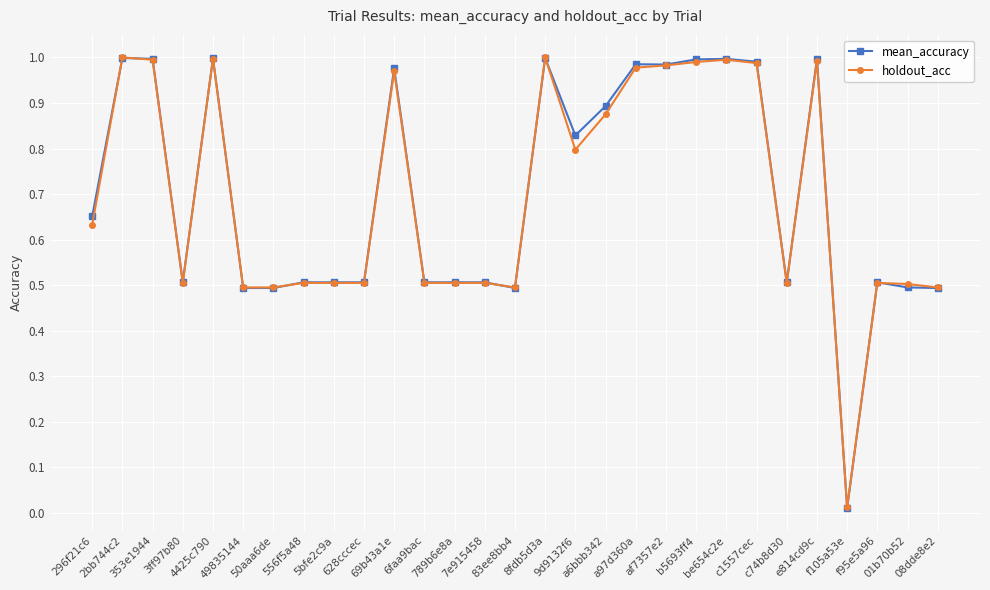

Which series has the widest spread of values?

mean_accuracy